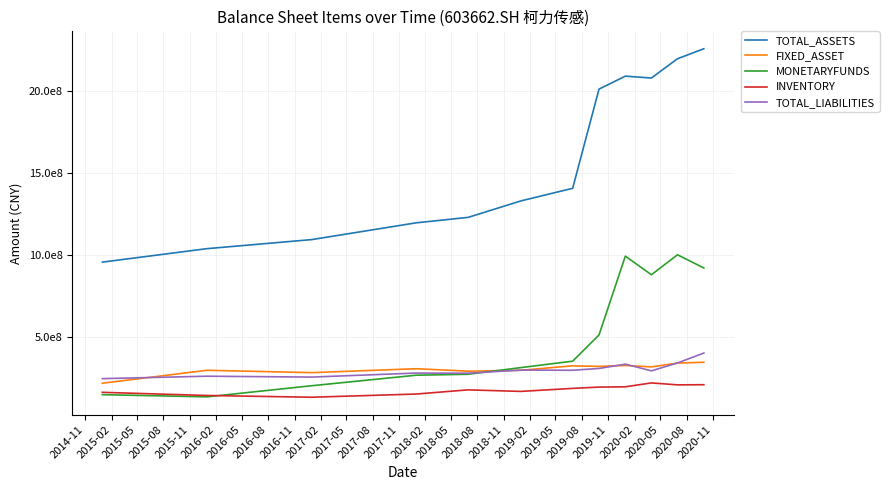

True or false: TOTAL_LIABILITIES and TOTAL_ASSETS cross at least once.

False